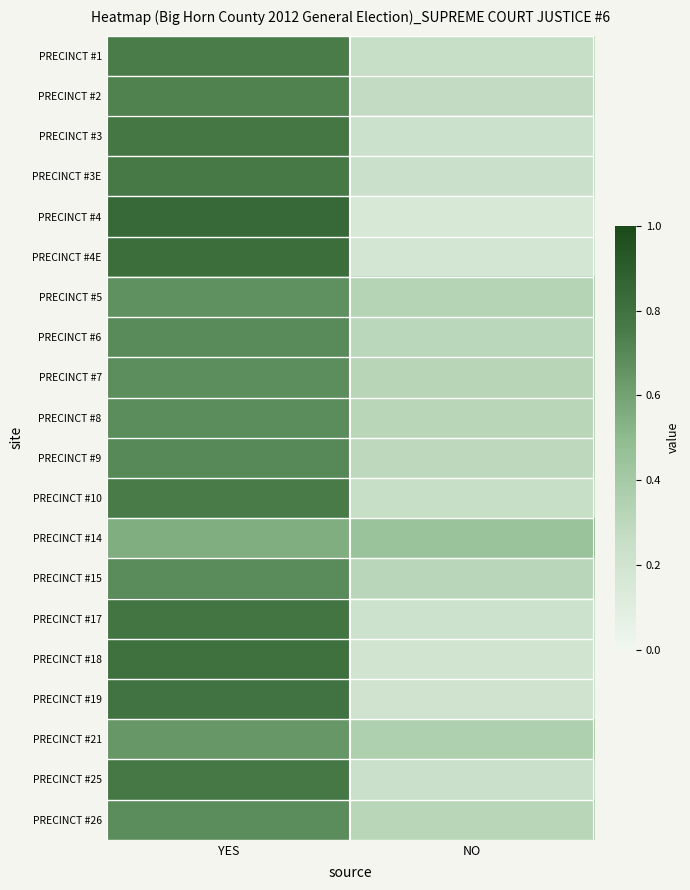

Which series has the largest range (max minus min)?

PRECINCT #4